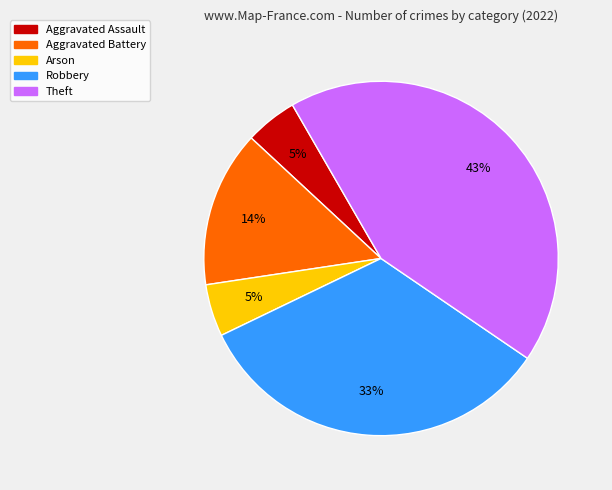

True or false: Theft accounts for 53% of the total.

False